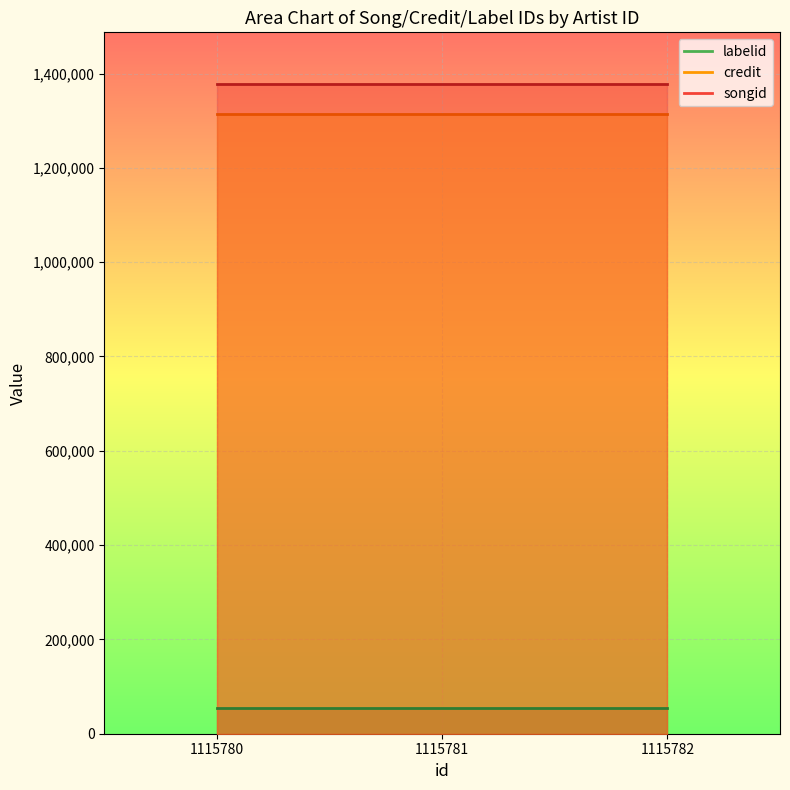

True or false: credit and songid cross at least once.

False